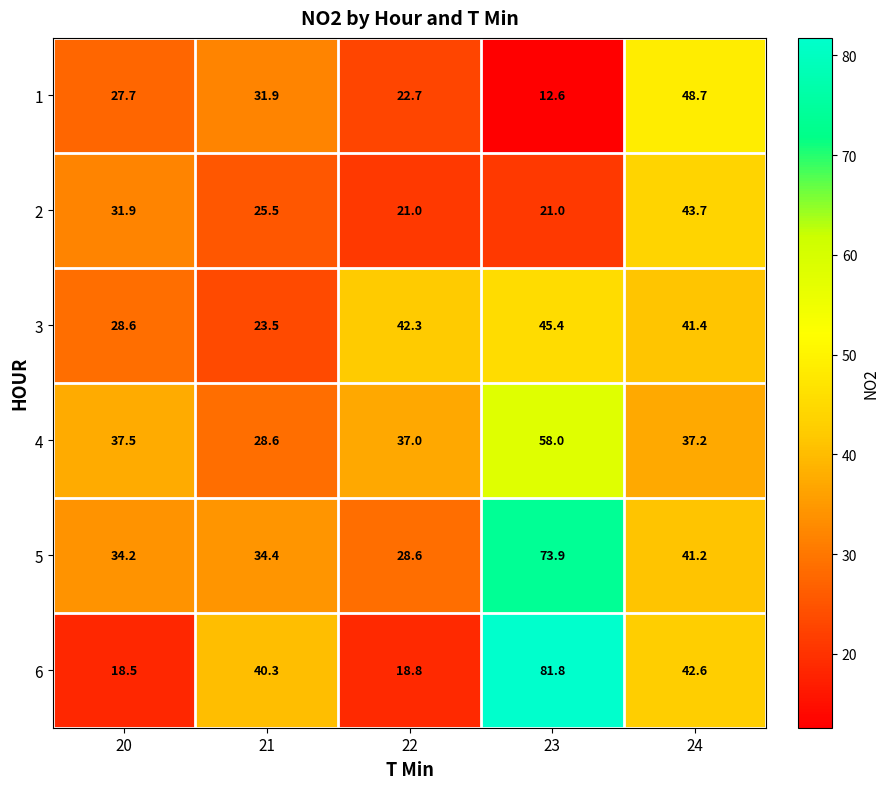

Which series has the widest spread of values?

6